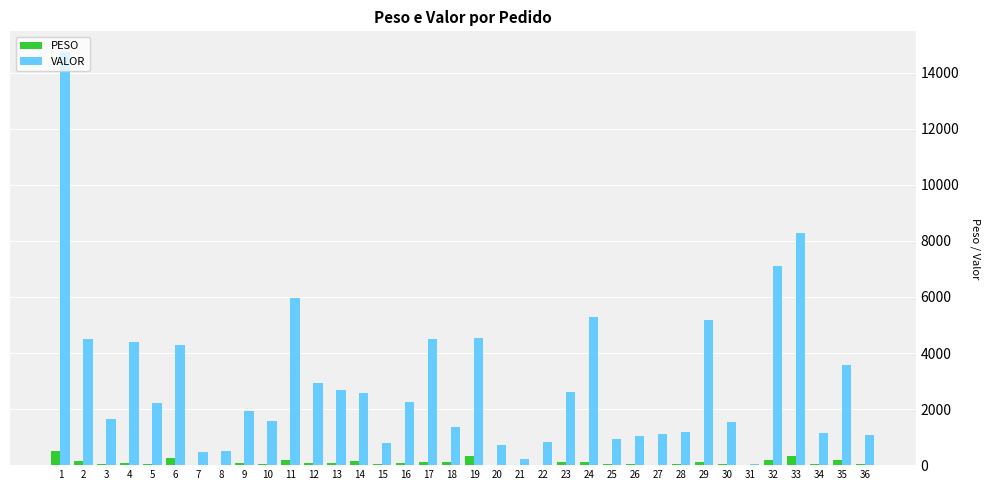

What are all the series names shown in the legend?

PESO, VALOR